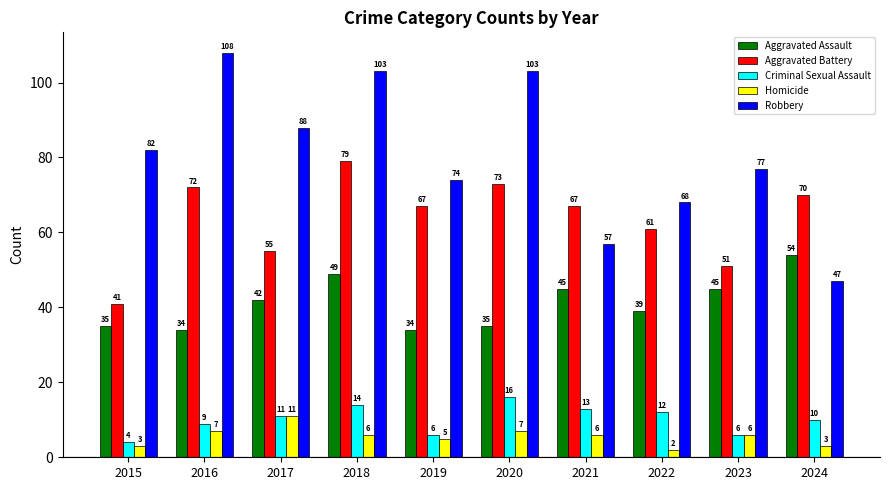

The value of Aggravated Assault at 2021 is 11. True or false?

False